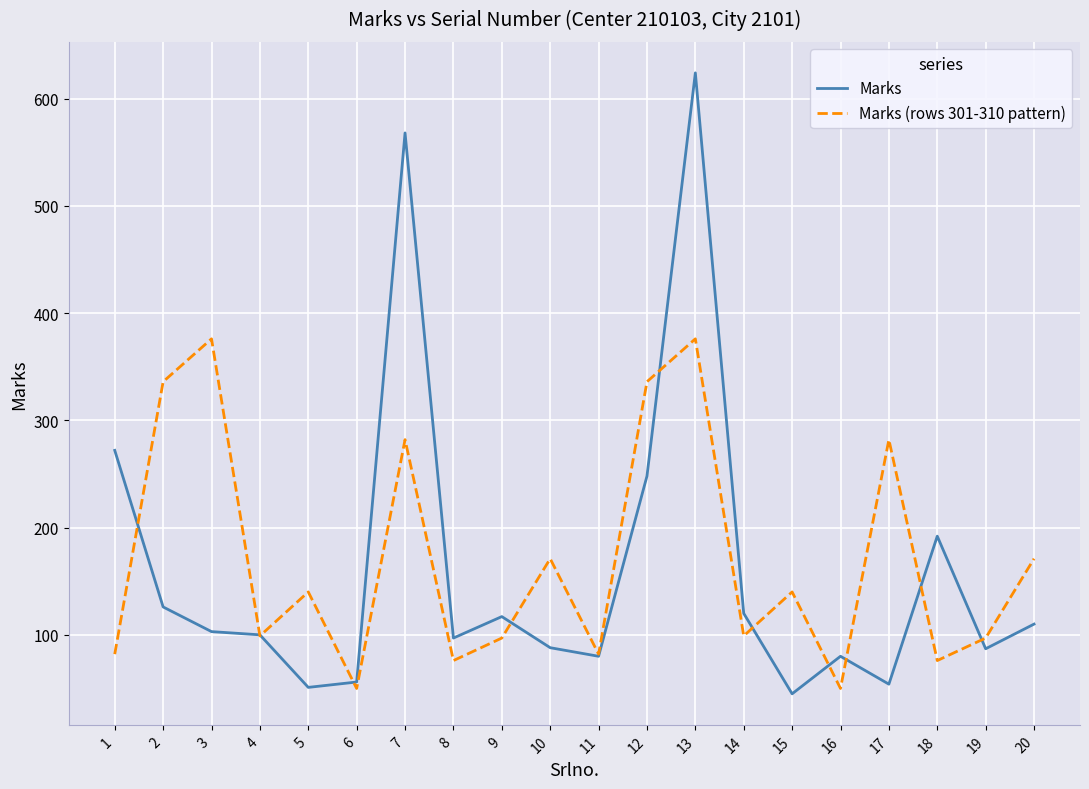

What is the average value of the Marks series?

161